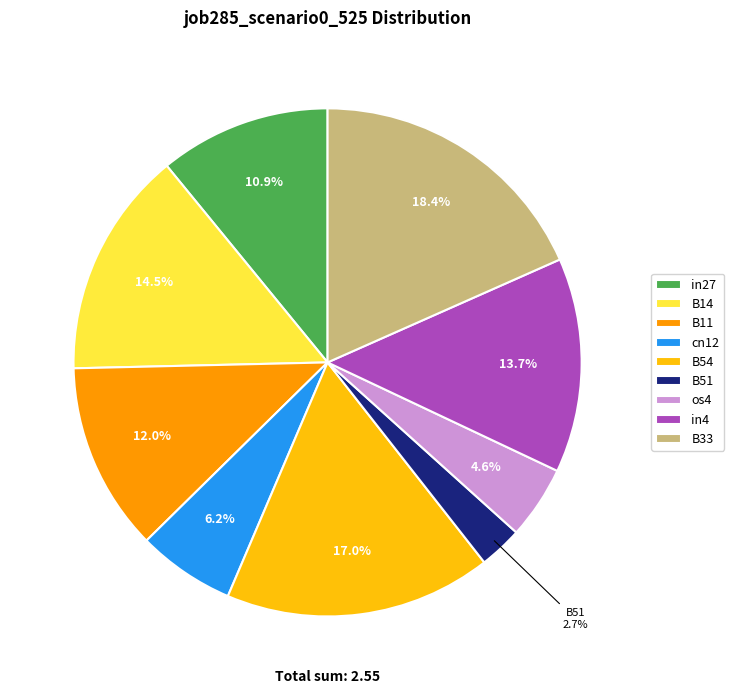

The in4 slice represents 2% of the pie. True or false?

False